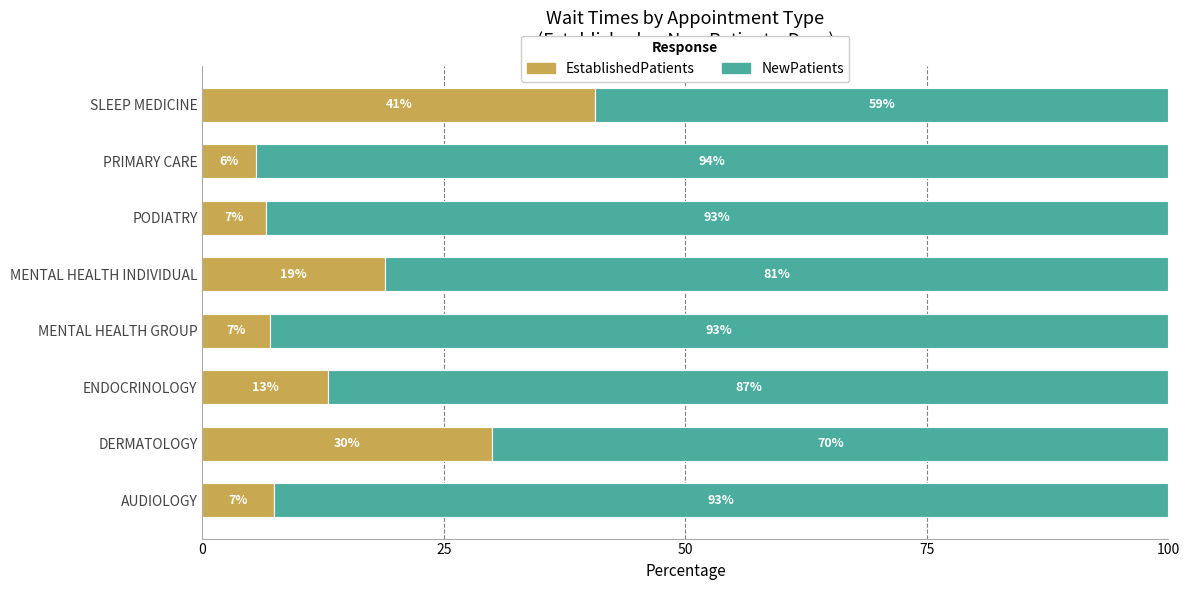

The EstablishedPatients series shows 12.1 at MENTAL HEALTH GROUP. True or false?

False